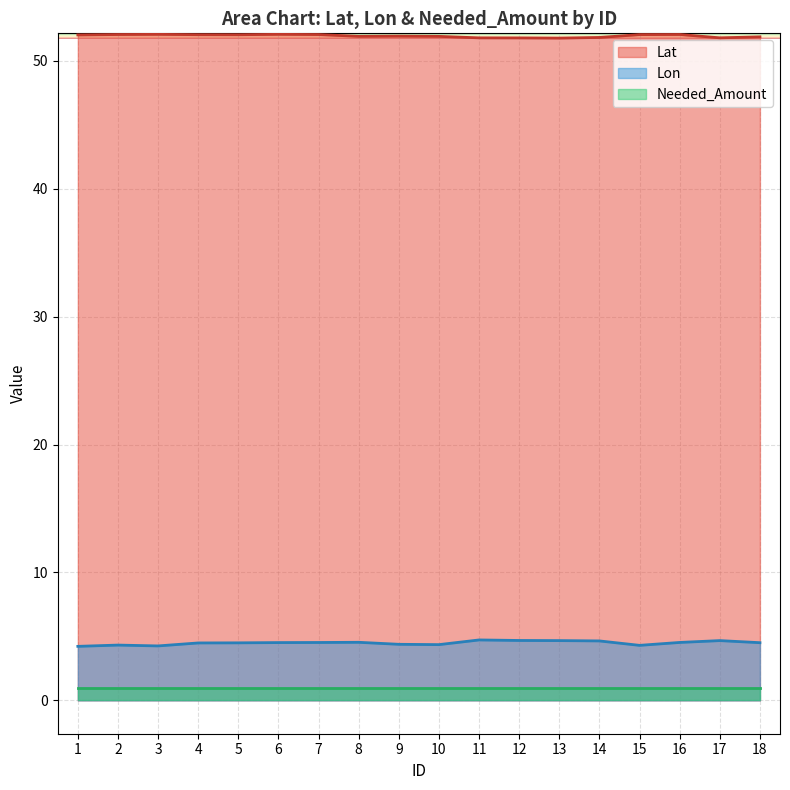

Which series changed the most between 5 and 9?

Lon